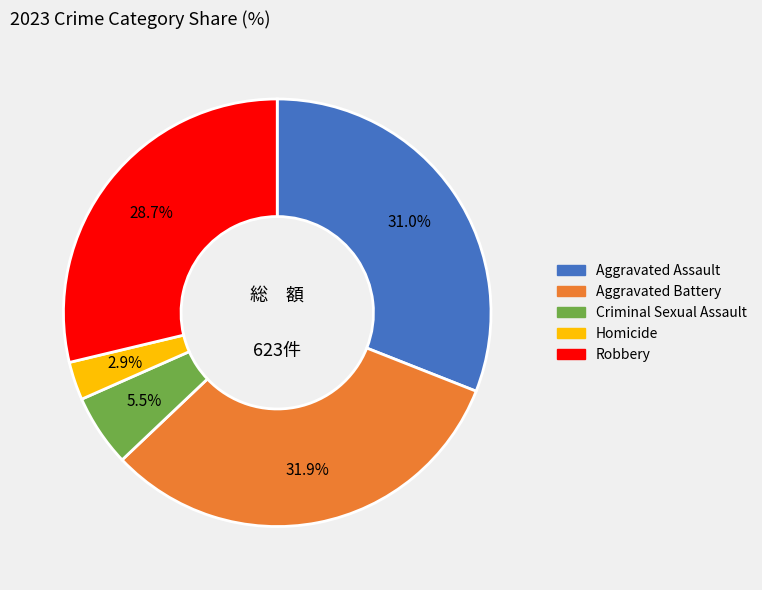

The Criminal Sexual Assault slice represents 1% of the pie. True or false?

False